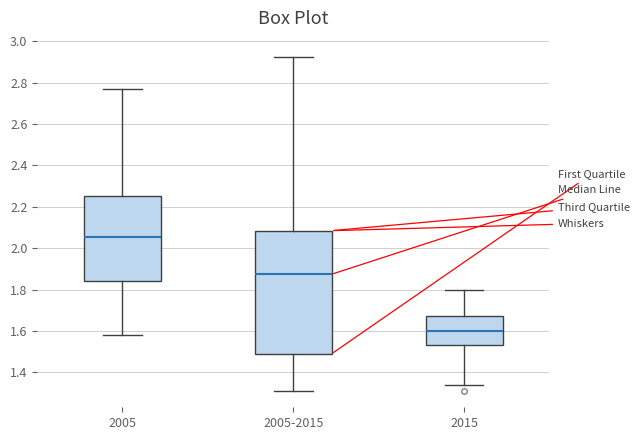

Reading left to right, read every box against the y-axis: the position of its median line, the range the box covers, and the ends of its whiskers. The values are not printed on the chart, so give them approximately, as read against the axis.

2005: median 2.06, box 1.84 to 2.26, whiskers 1.58 to 2.76
2005-2015: median 1.88, box 1.48 to 2.08, whiskers 1.32 to 2.92
2015: median 1.60, box 1.54 to 1.68, whiskers 1.34 to 1.80